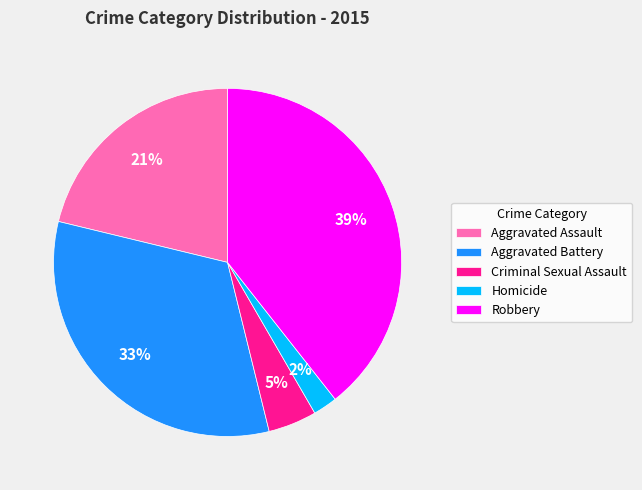

The Robbery slice represents 39% of the pie. True or false?

True